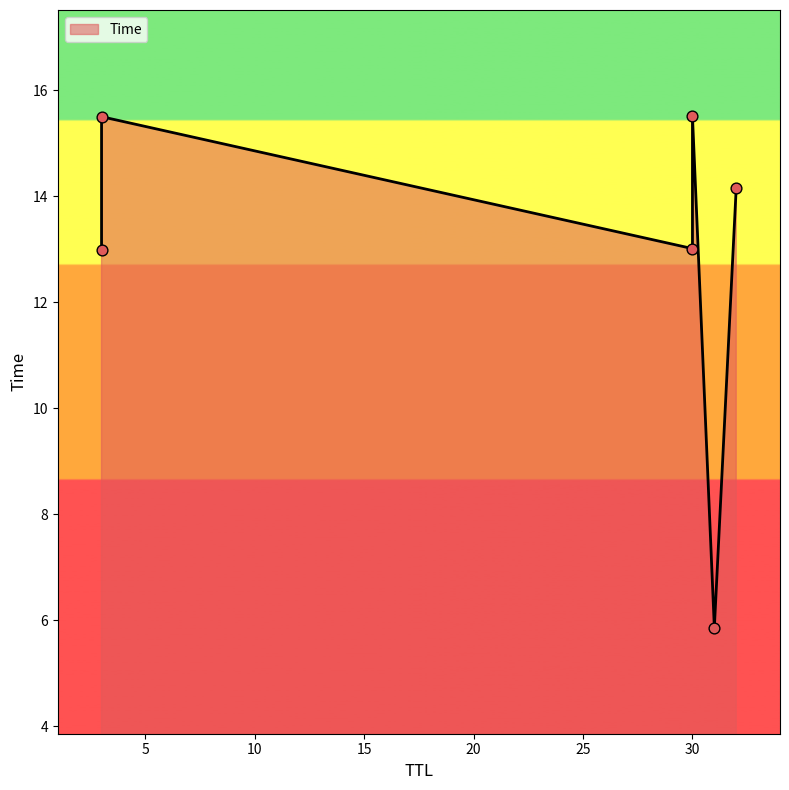

What is the change in value from 3 to 3?

+2.5